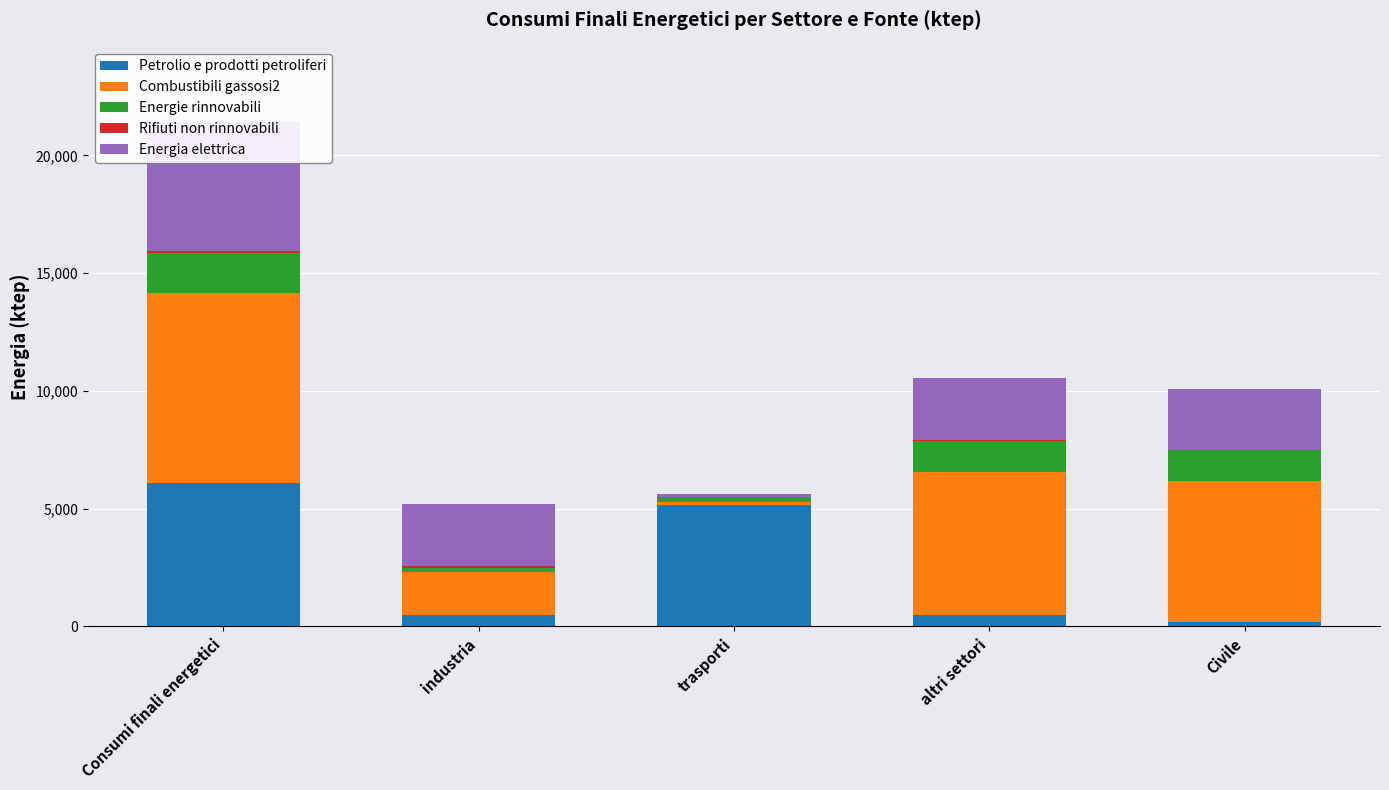

What is the label of the 4th bar from the left?

altri settori